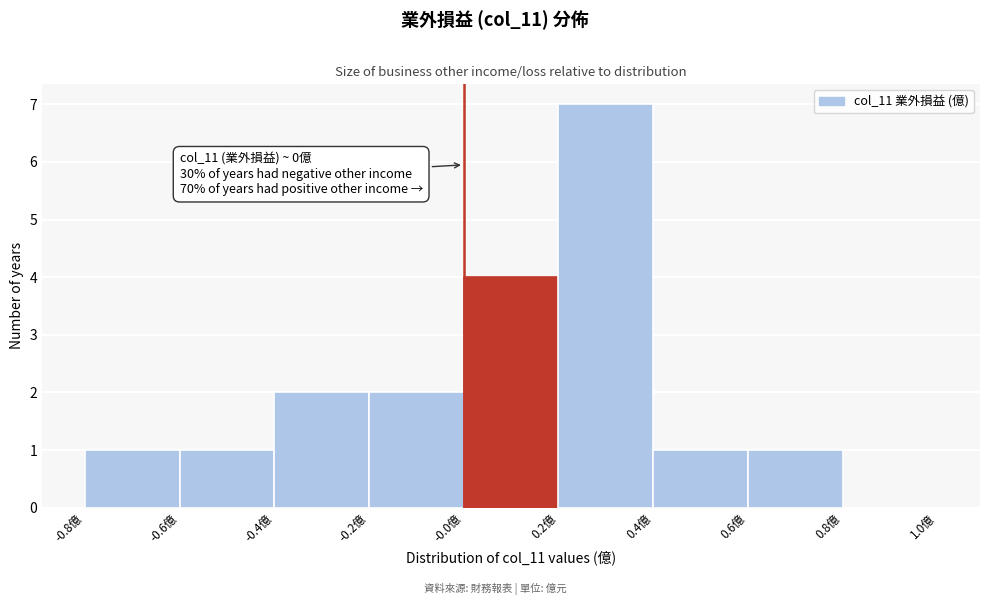

Which range on the x-axis has the tallest bar?

0.2 to 0.4